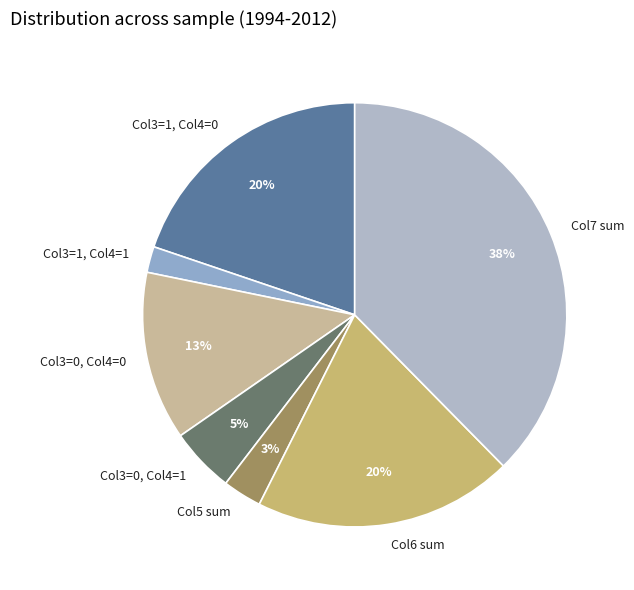

How many segments does this pie chart have?

7